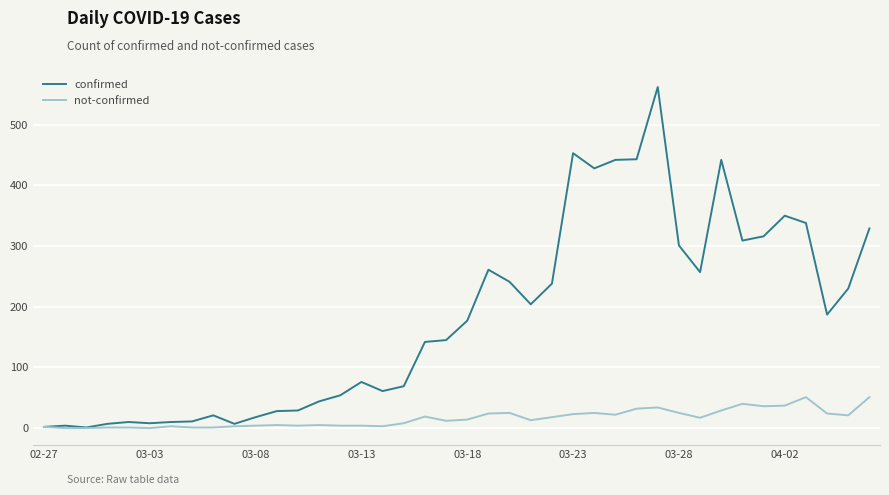

Rank the series by their average value, from lowest to highest.

not-confirmed, confirmed